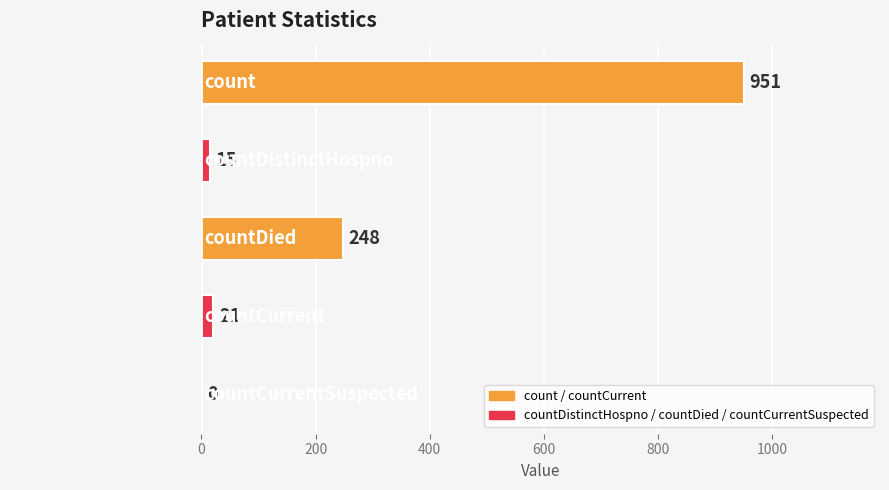

Are the bars horizontal?

Yes